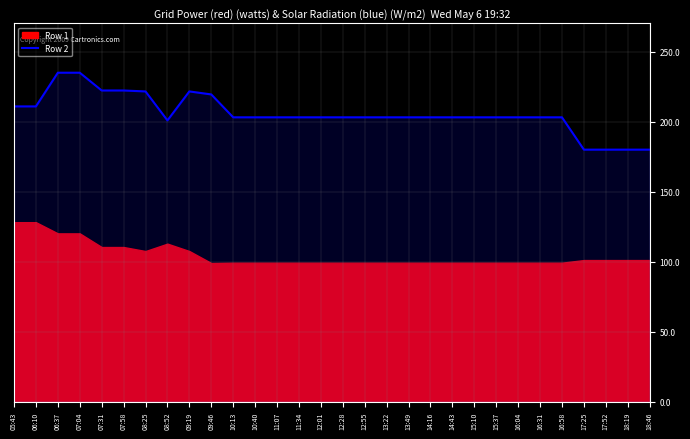

What position from the left is 07:04?

4